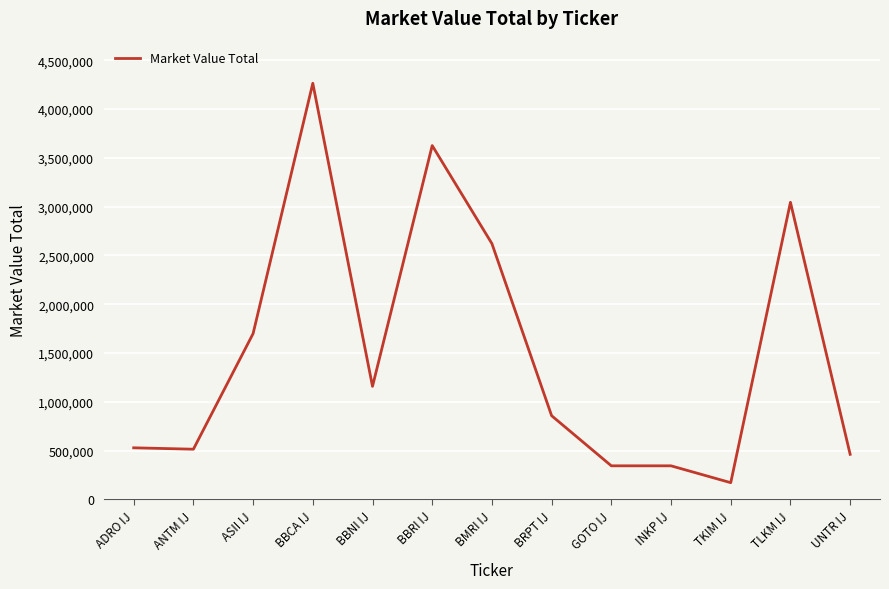

Approximately how many times larger is the value at TKIM IJ compared to GOTO IJ?

0.5